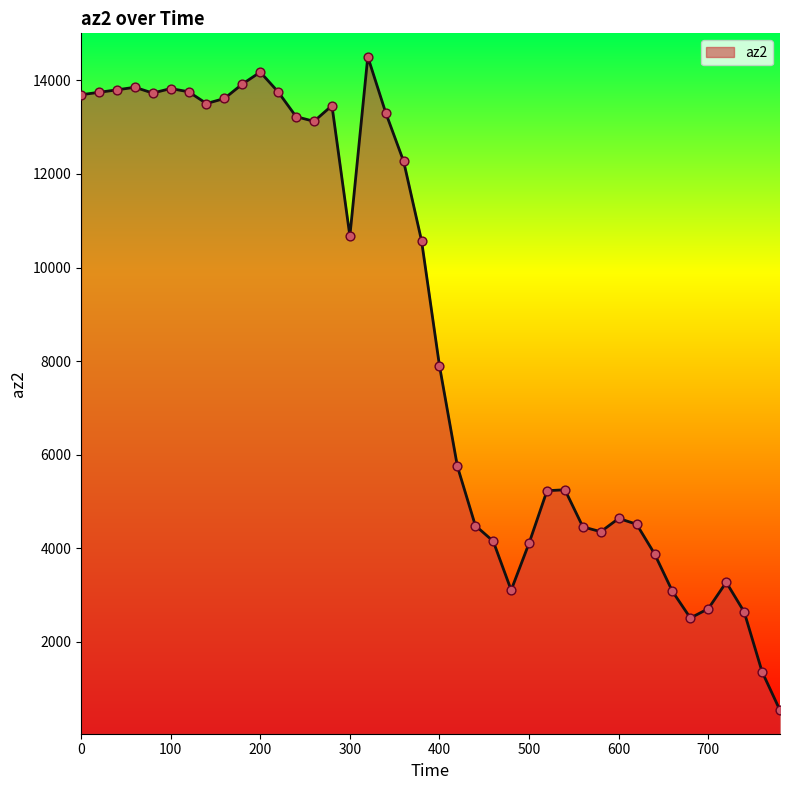

What is the maximum value shown in the chart?

14504